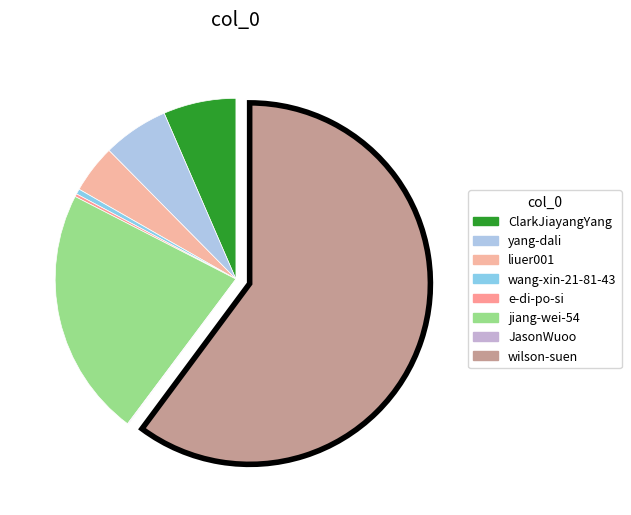

Which category has the biggest portion of the pie?

wilson-suen